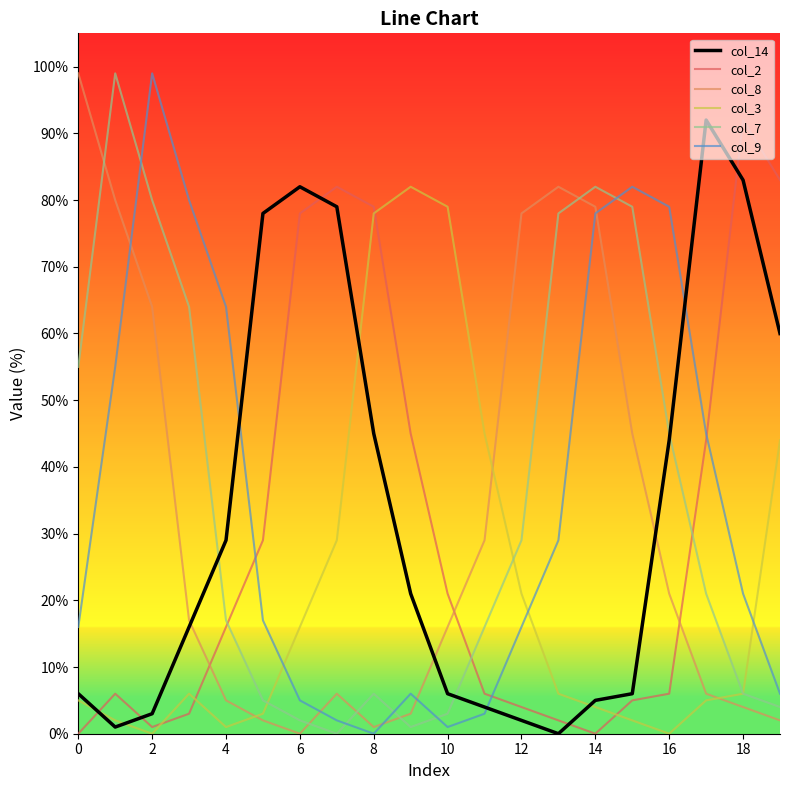

Does the chart display data point markers on the line(s)?

No